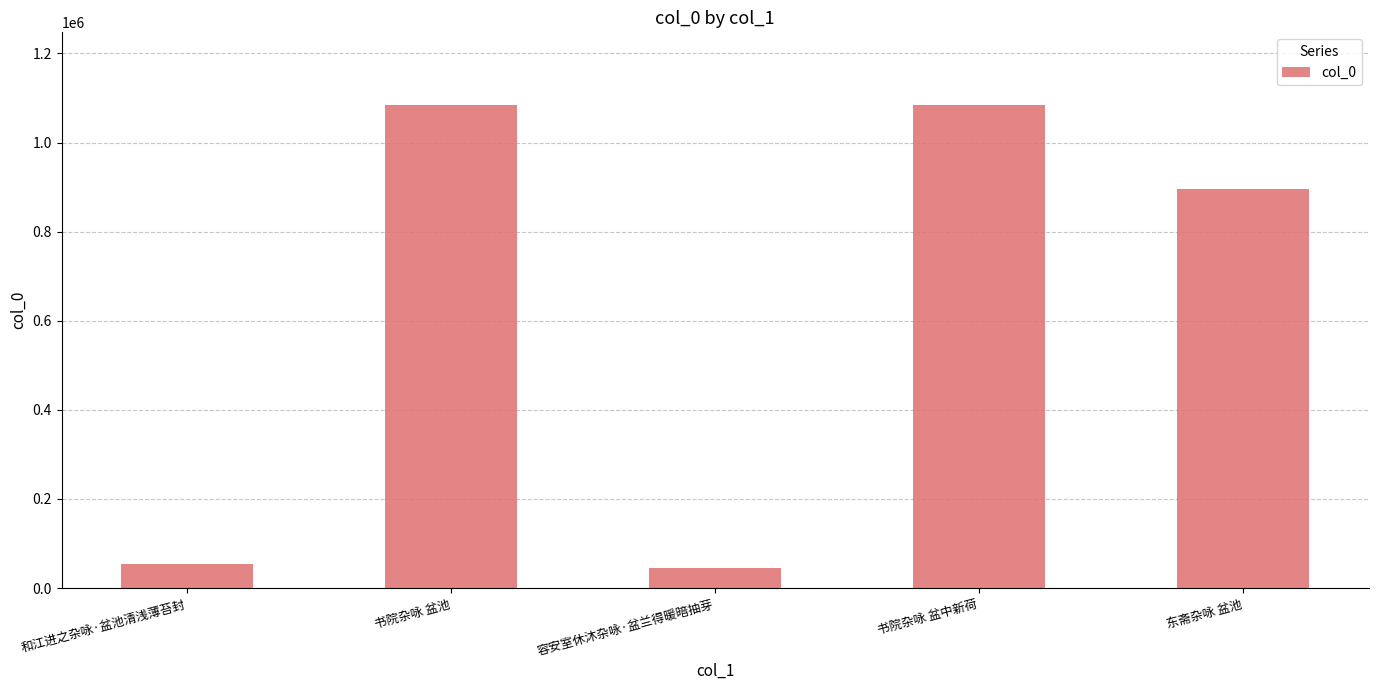

What is the smallest value displayed?

43956